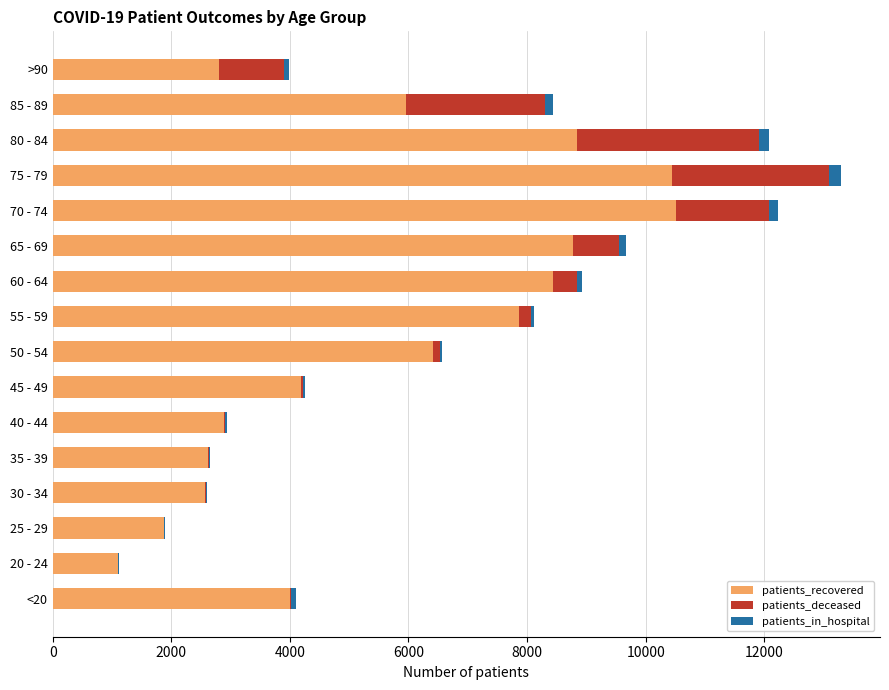

The value of patients_recovered at 50 - 54 is 6410. True or false?

True